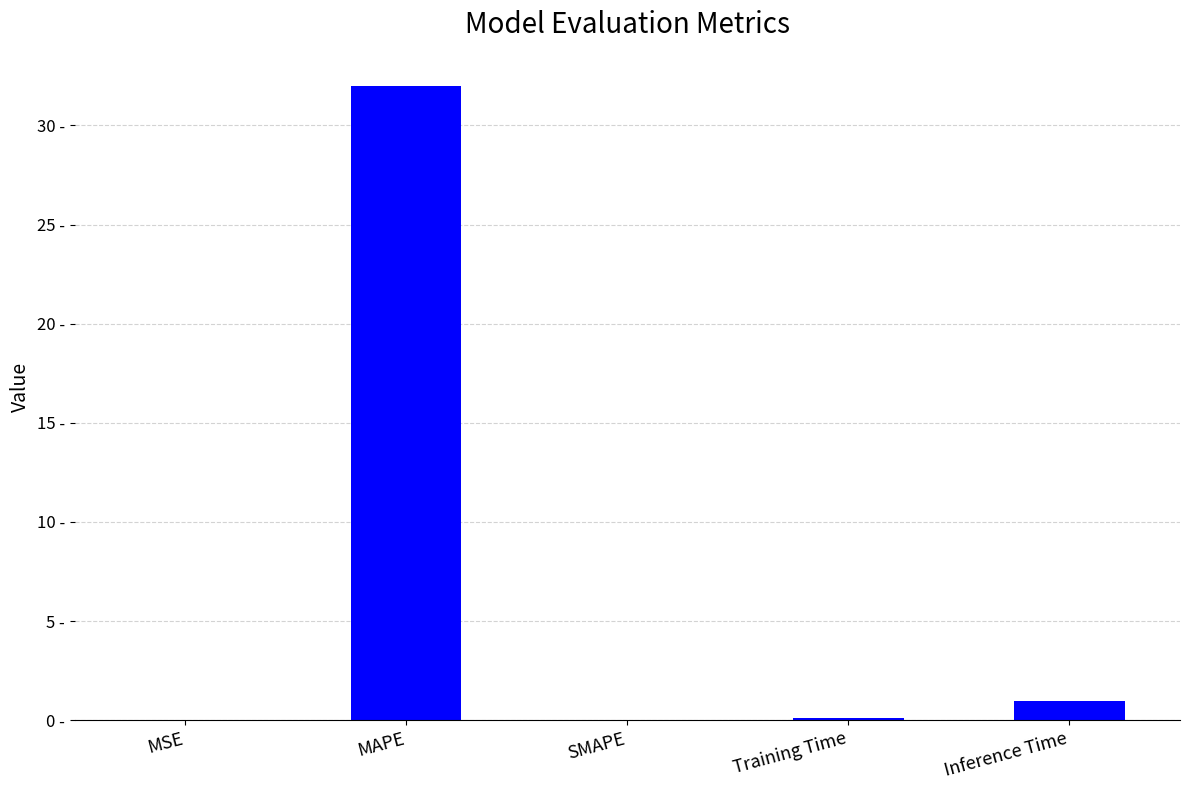

What is the sum of all values?

33.1